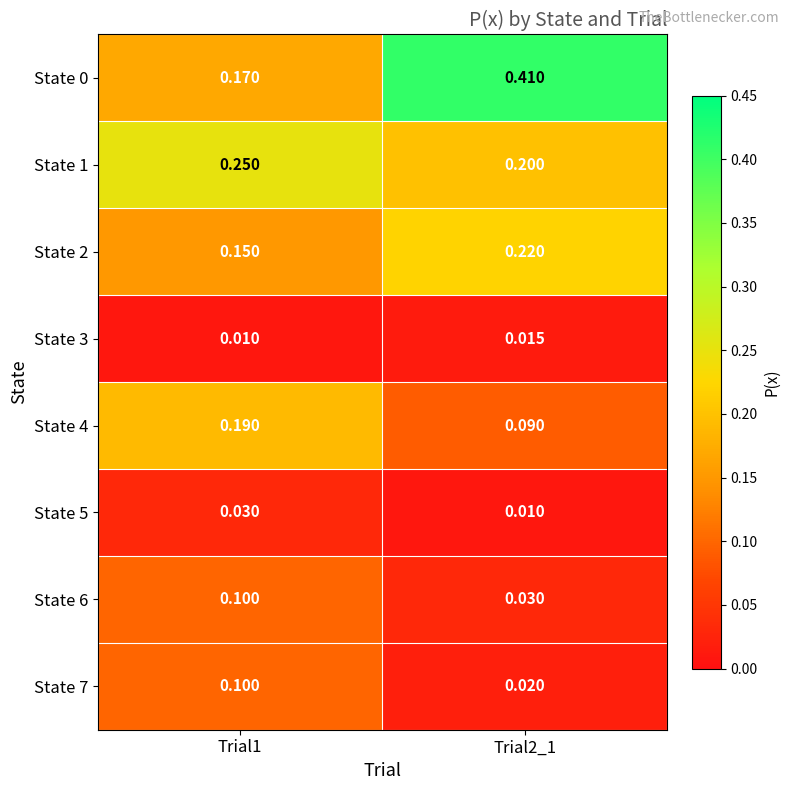

What is the total value across all series at Trial2_1?

1.0